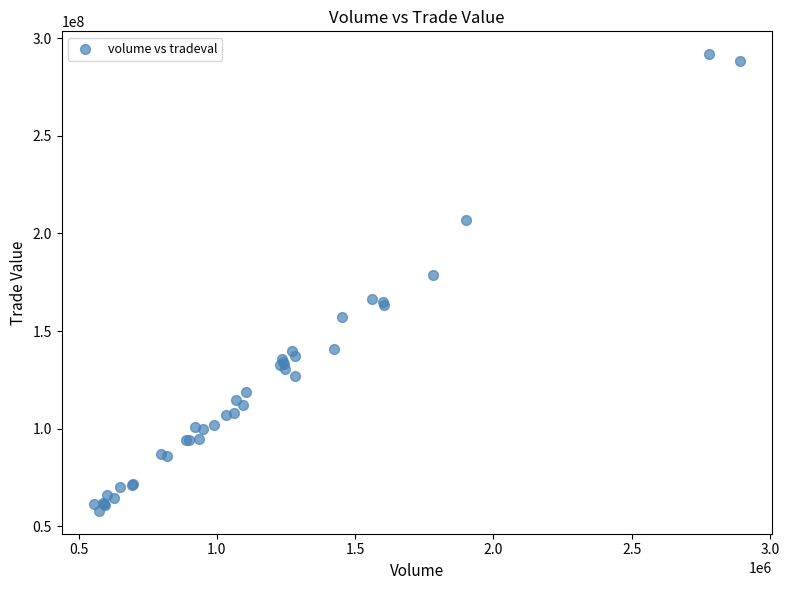

What Y value in the scatter plot is closest to 174825333?

178561501.2